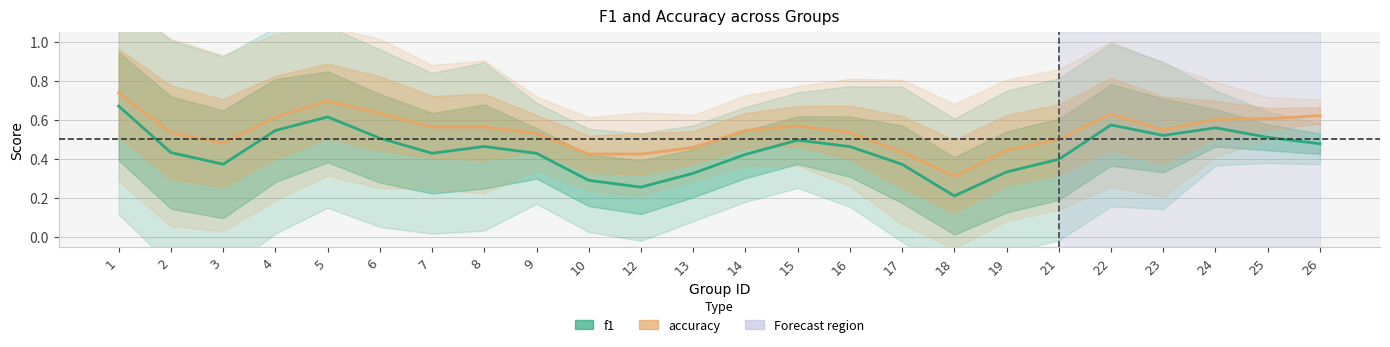

Reading right to left, extract all data points from this chart.

f1: 0.5	0.5	0.6	0.5	0.6	0.4	0.3	0.2	0.4	0.5	0.5	0.4	0.3	0.3	0.3	0.4	0.5	0.4	0.5	0.6	0.5	0.4	0.4	0.7
accuracy: 0.6	0.6	0.6	0.5	0.6	0.5	0.4	0.3	0.4	0.5	0.6	0.5	0.5	0.4	0.4	0.5	0.6	0.6	0.6	0.7	0.6	0.5	0.5	0.7